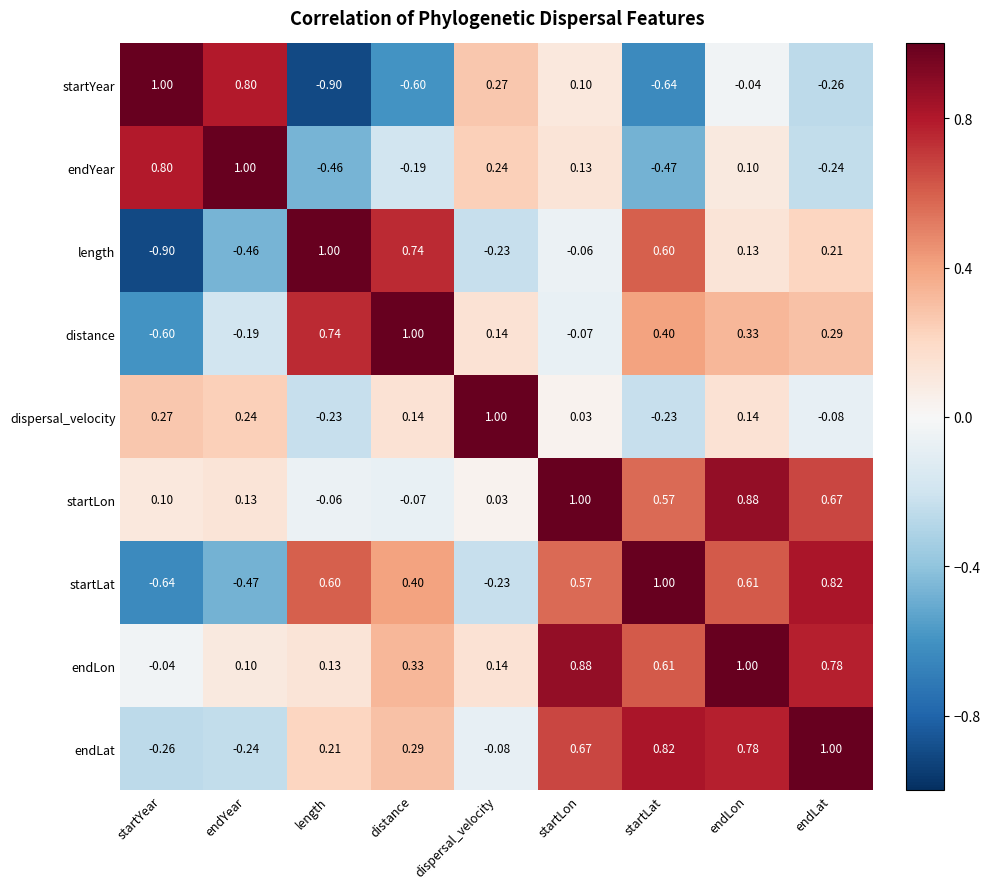

Where does the dispersal_velocity series first go above 0?

startYear